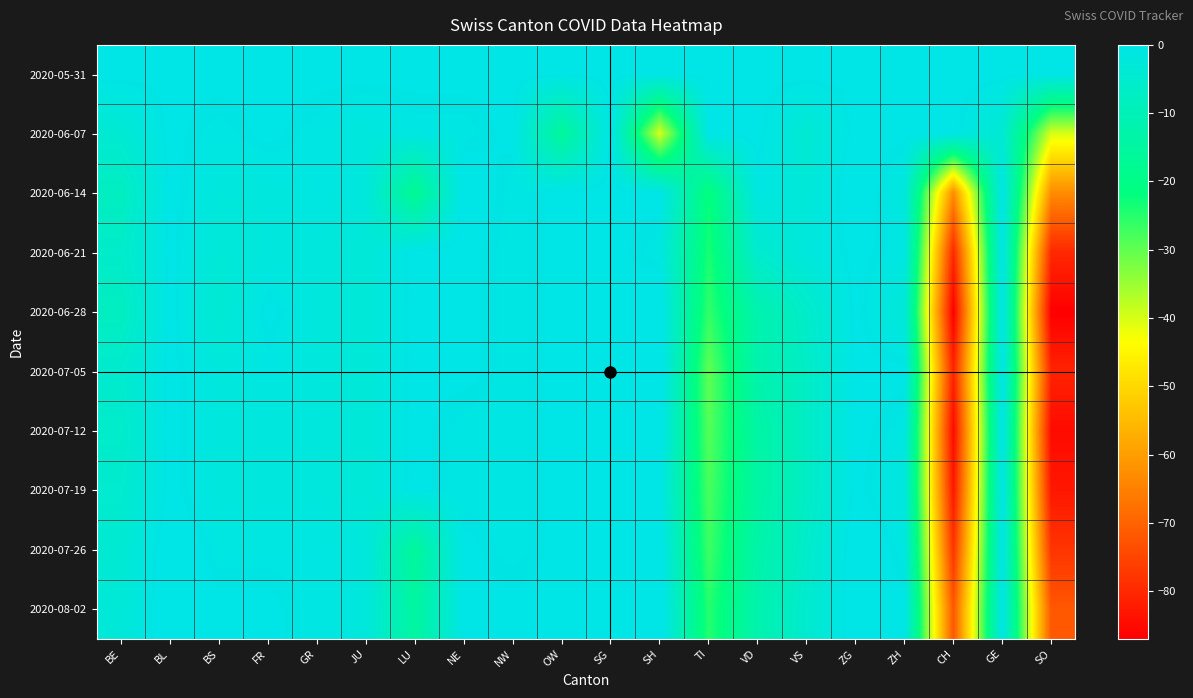

What is the difference between the highest and lowest values at TI?

30